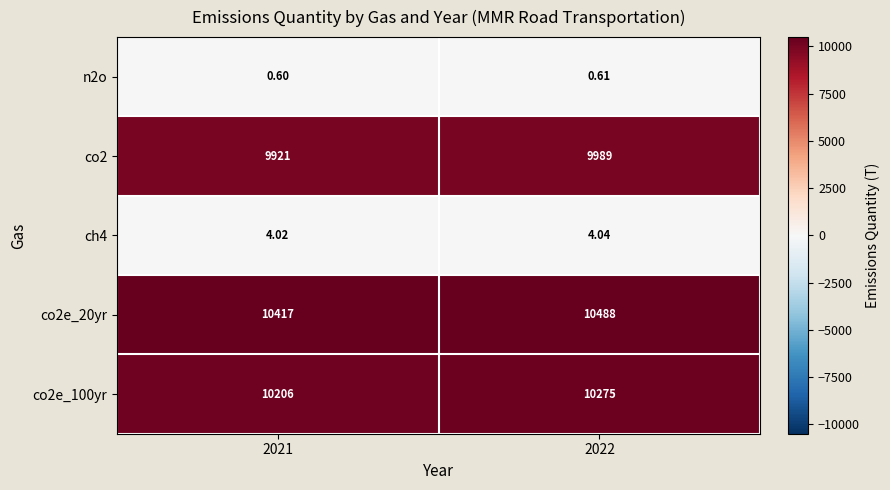

What is the difference between the highest and lowest values at 2021?

10416.4